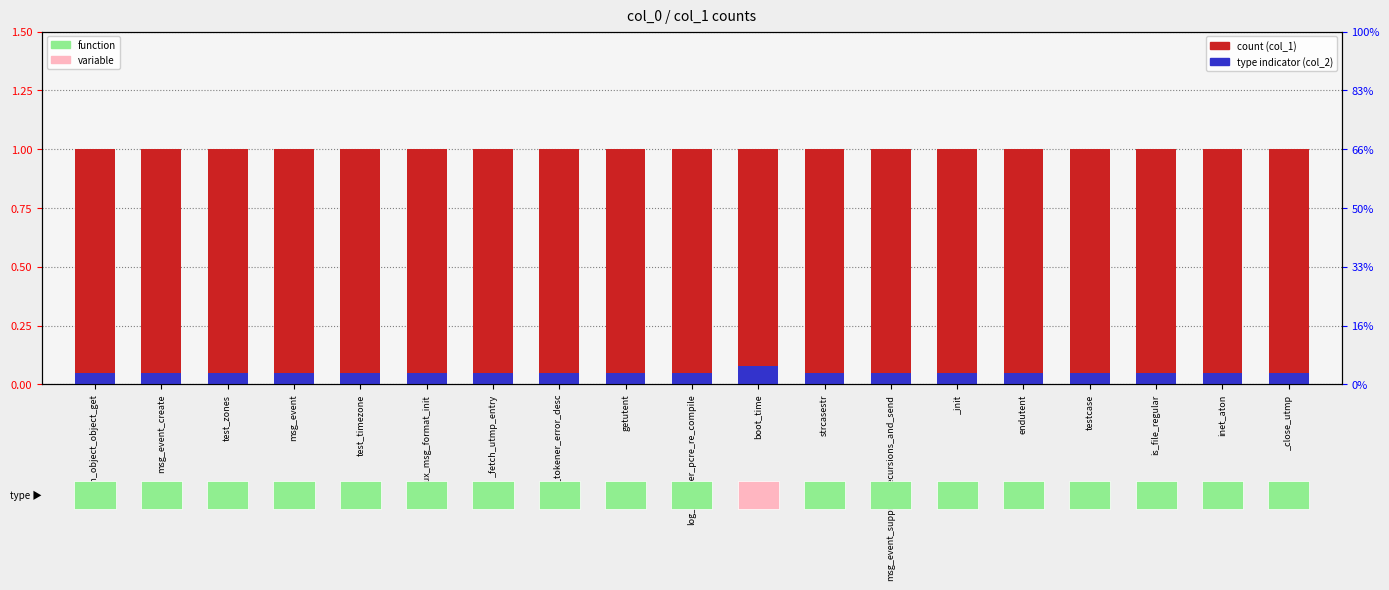

Rank the categories by type indicator (col_2) value from highest to lowest.

boot_time, json_object_object_get, msg_event_create, test_zones, msg_event, test_timezone, linux_msg_format_init, _fetch_utmp_entry, json_tokener_error_desc, getutent, log_matcher_pcre_re_compile, strcasestr, msg_event_suppress_recursions_and_send, _init, endutent, testcase, is_file_regular, inet_aton, _close_utmp